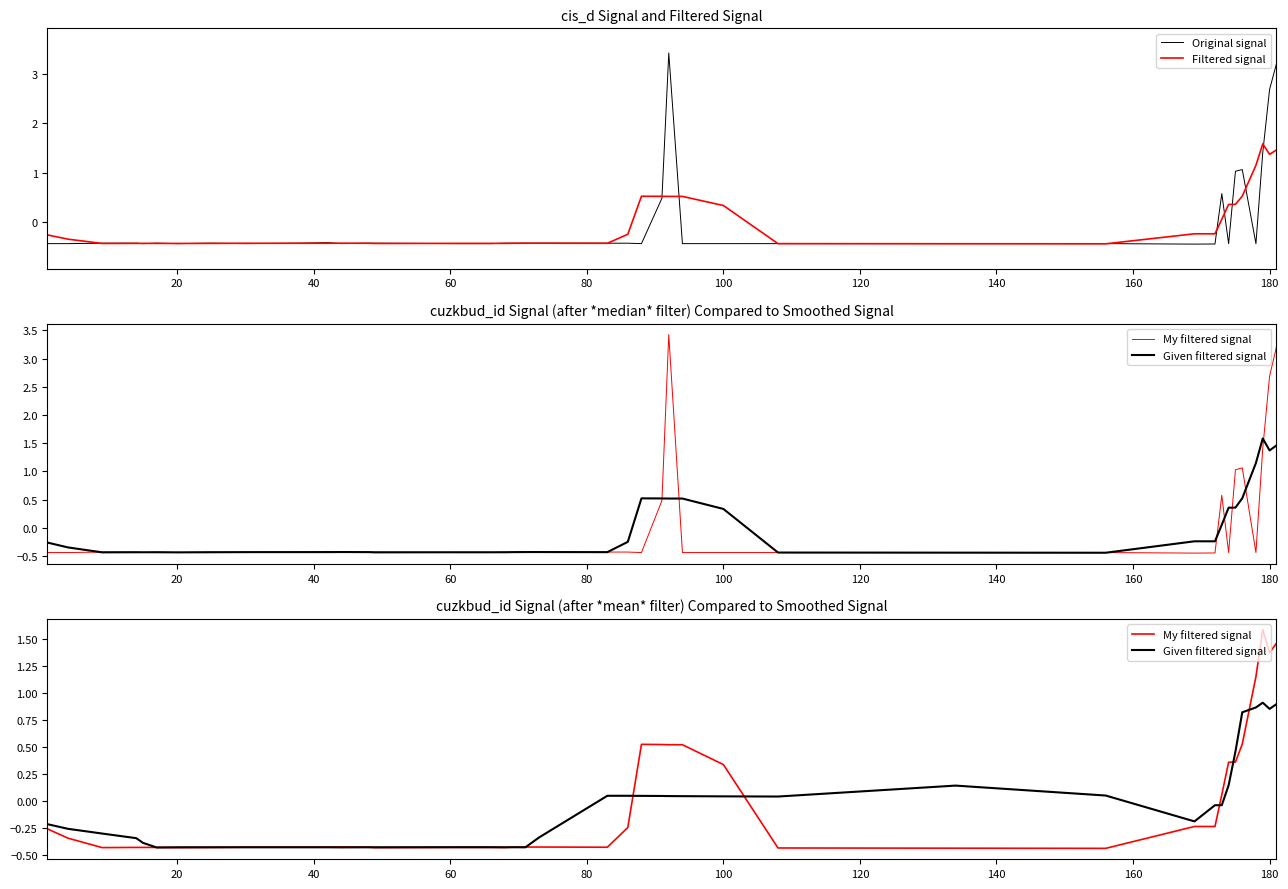

What is the maximum value for Original signal?

3.4